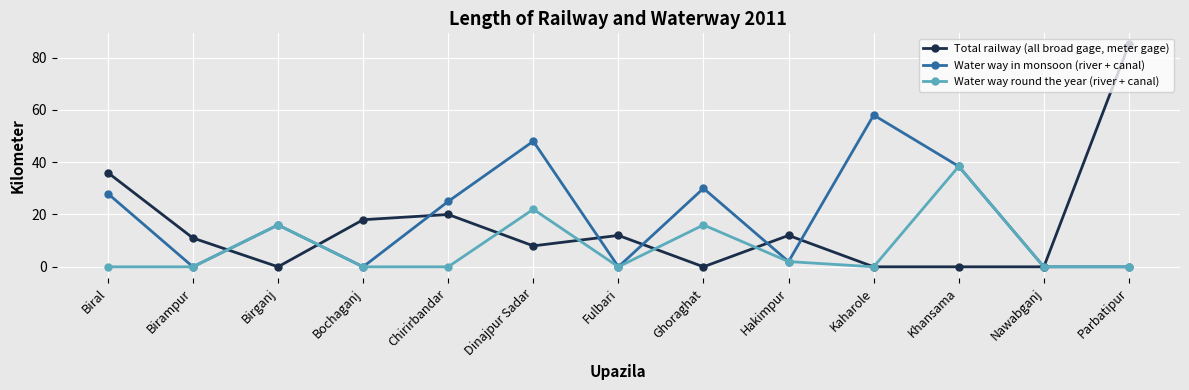

What is the average value of the Water way in monsoon (river + canal) series?

18.9